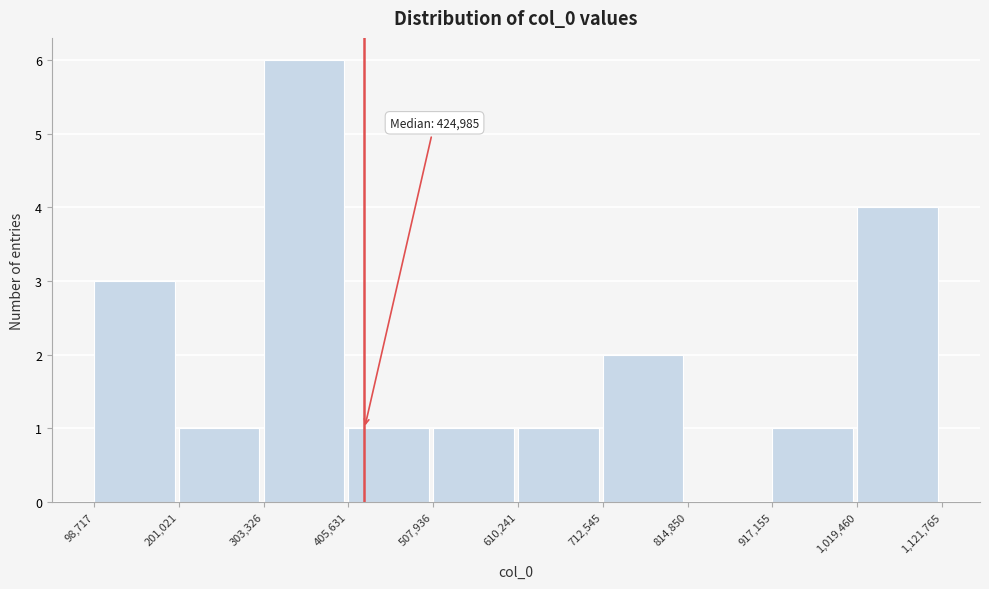

Which range on the x-axis has the tallest bar?

303,326 to 405,631